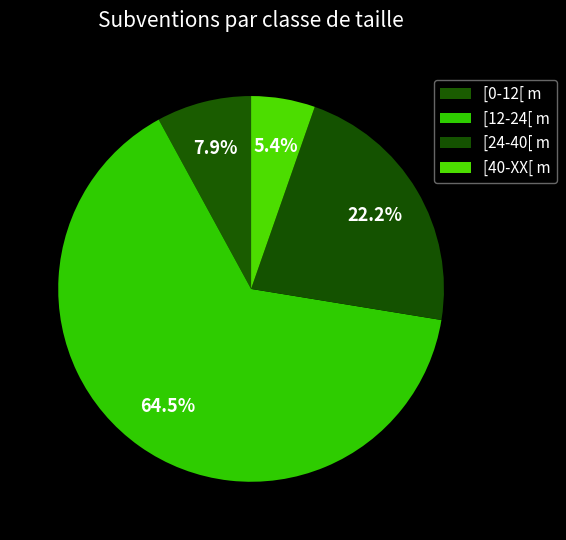

How much of the chart is everything except [24-40[ m?

77.8%